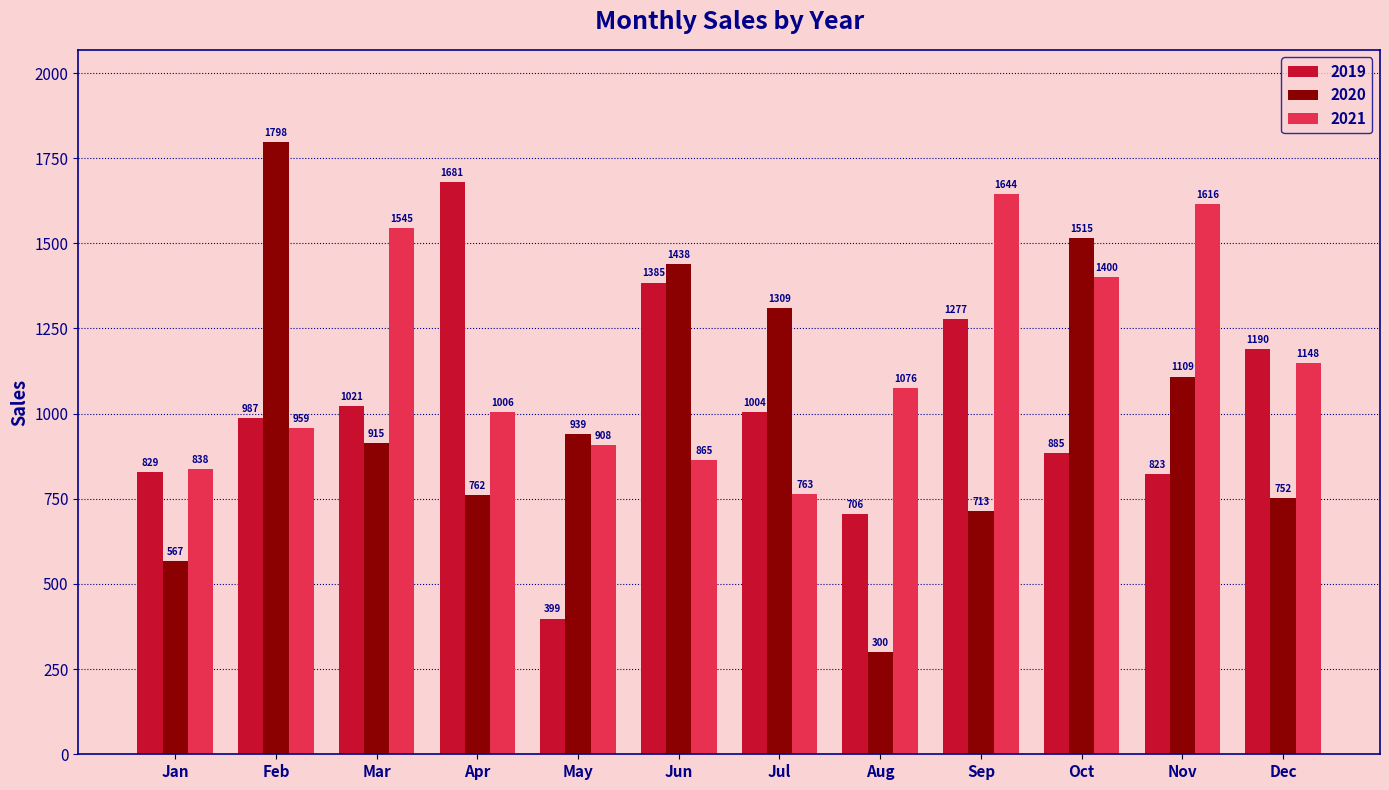

What is the lowest value of the 2021 series?

763.1